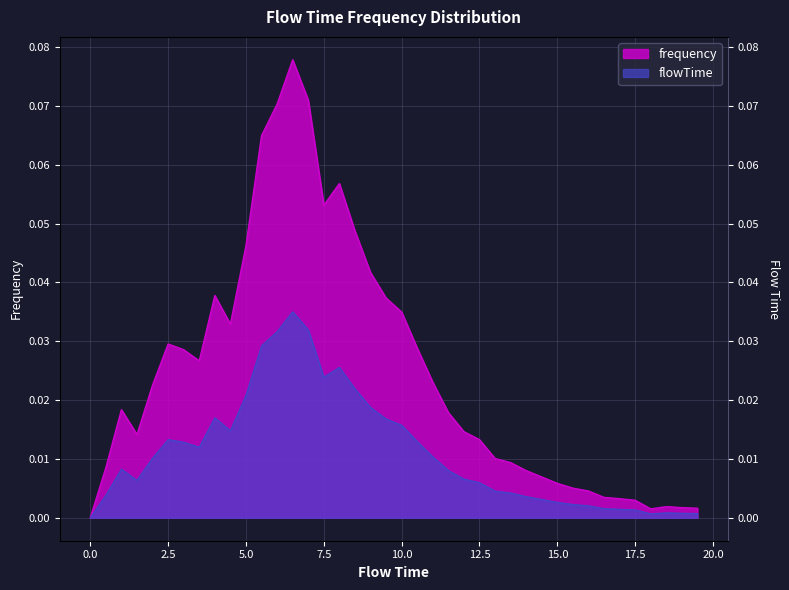

Between 19.5 and 4.0, which is larger?

4.0